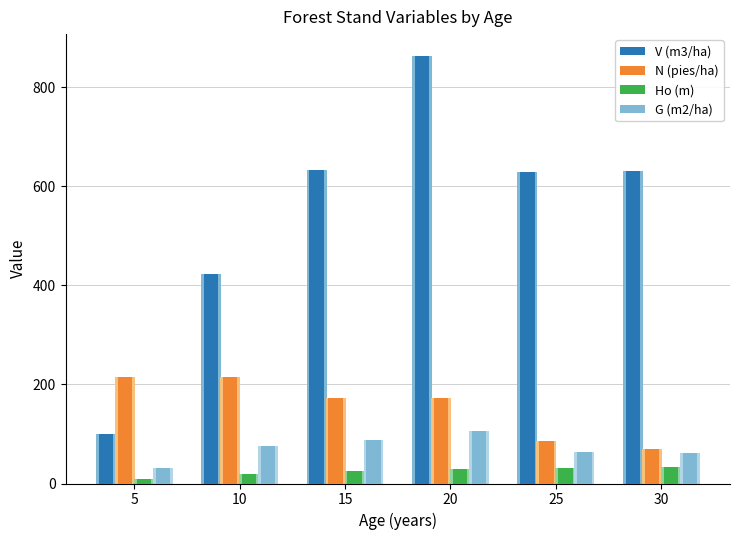

Reading left to right, extract all data points from this chart.

V (m3/ha): 99.9	422.9	632.3	864.5	629.7	630.5
N (pies/ha): 215.7	215.7	172.6	172.6	86.3	69.0
Ho (m): 9.5	18.6	24.7	28.5	31.1	32.9
G (m2/ha): 30.8	76.5	87.2	106.4	64.5	60.8